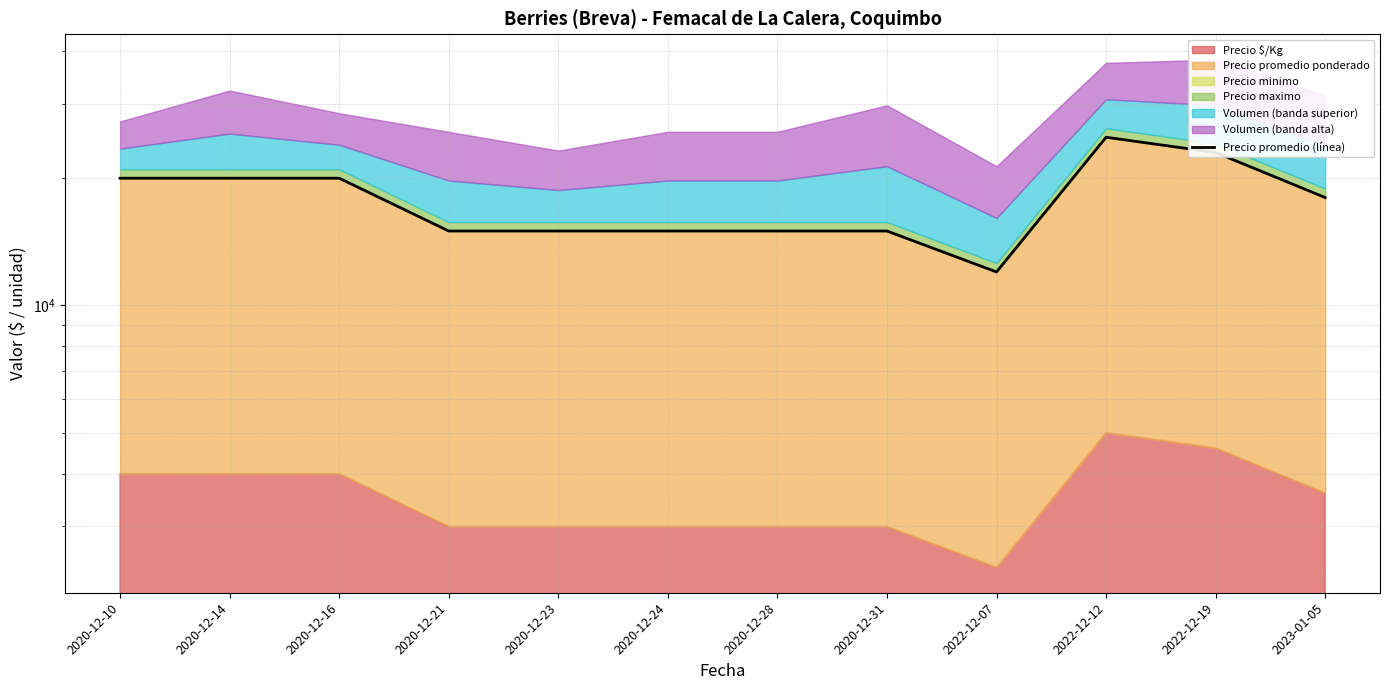

At which category does the data reach its first local valley?

2022-12-07